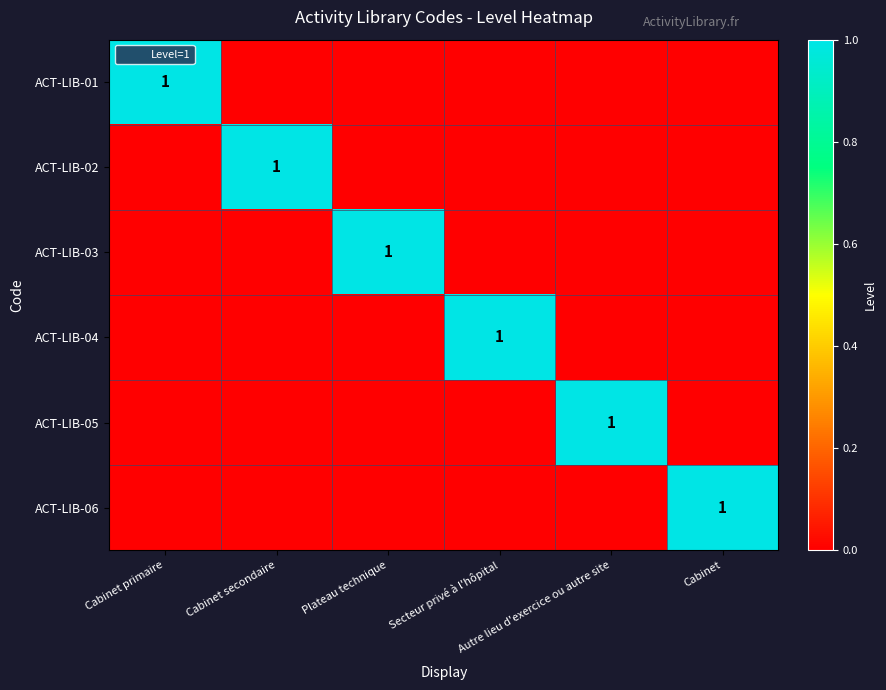

Is the value of ACT-LIB-01 at Cabinet greater than the value of ACT-LIB-06 at Plateau technique?

No